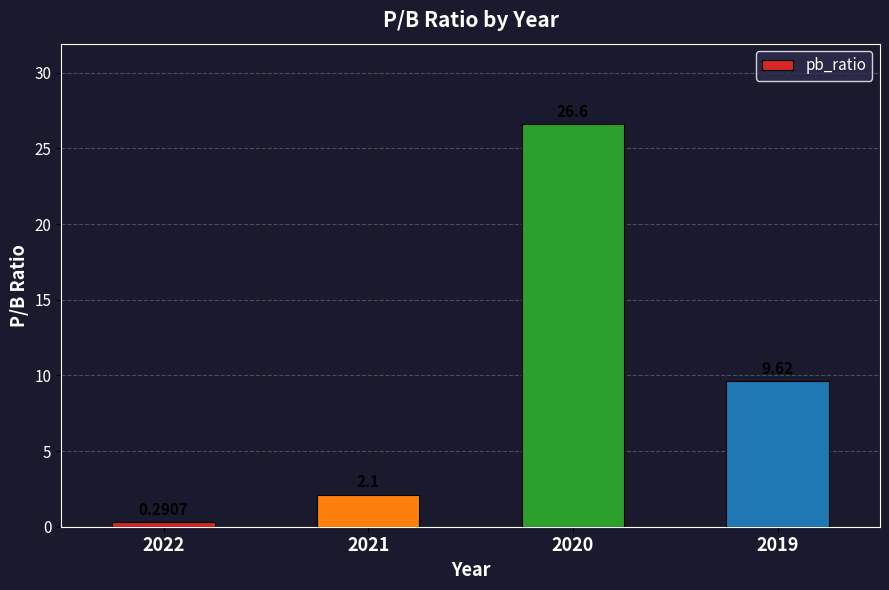

List the labels in order of value, smallest first.

2022, 2021, 2019, 2020